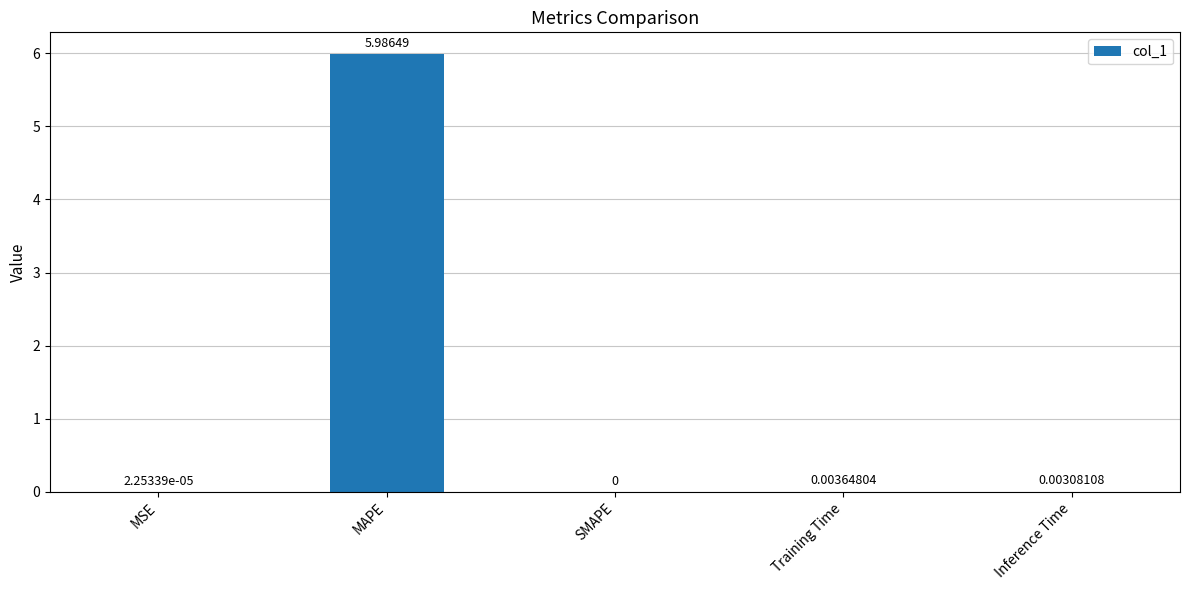

Where is the data nearest to the value 2?

Training Time